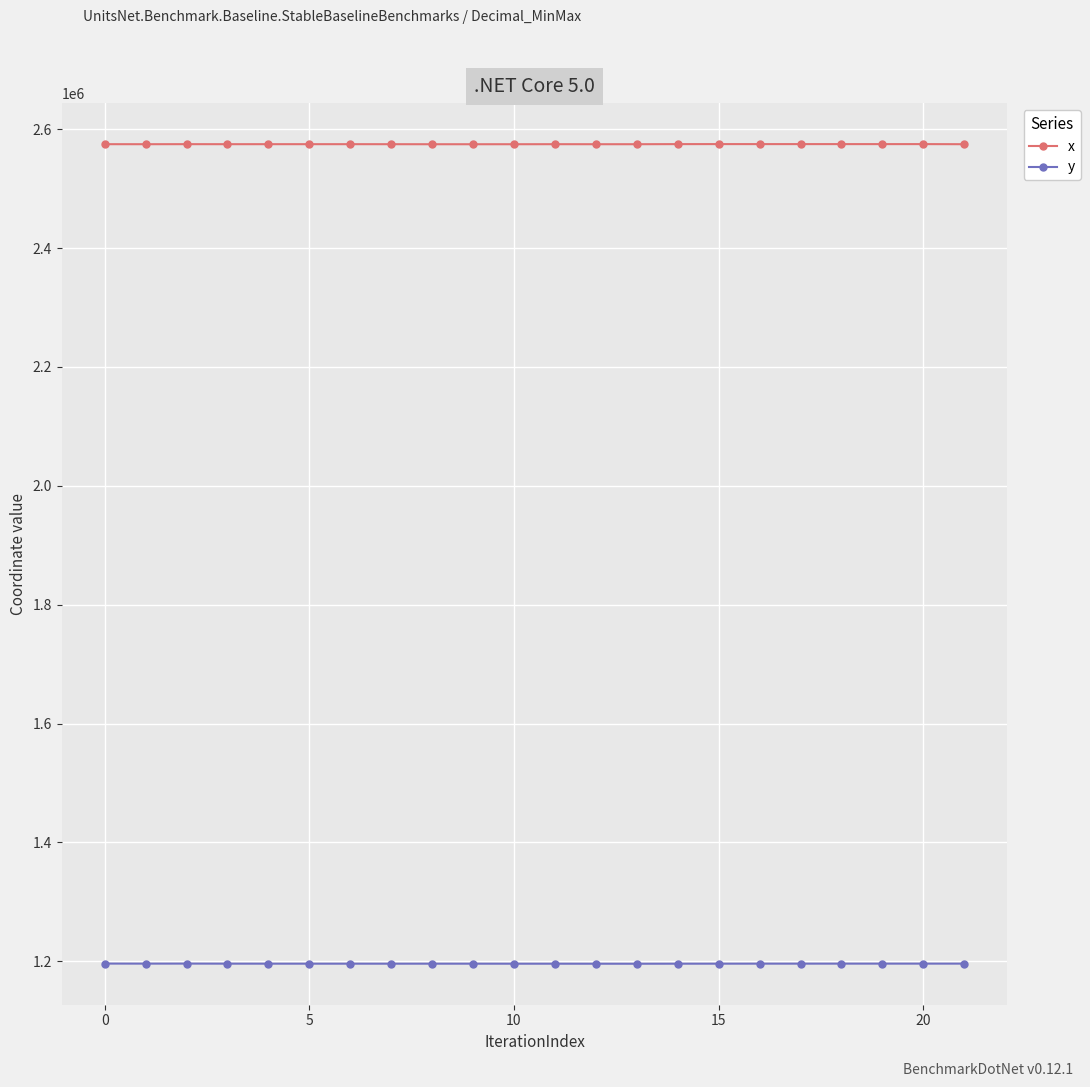

What is the value of the x point at the 13th from the left?

2574587.5